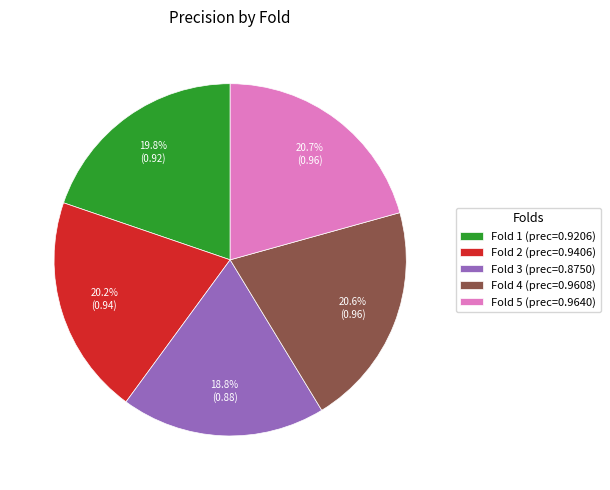

Which slice is the smallest?

Fold 3